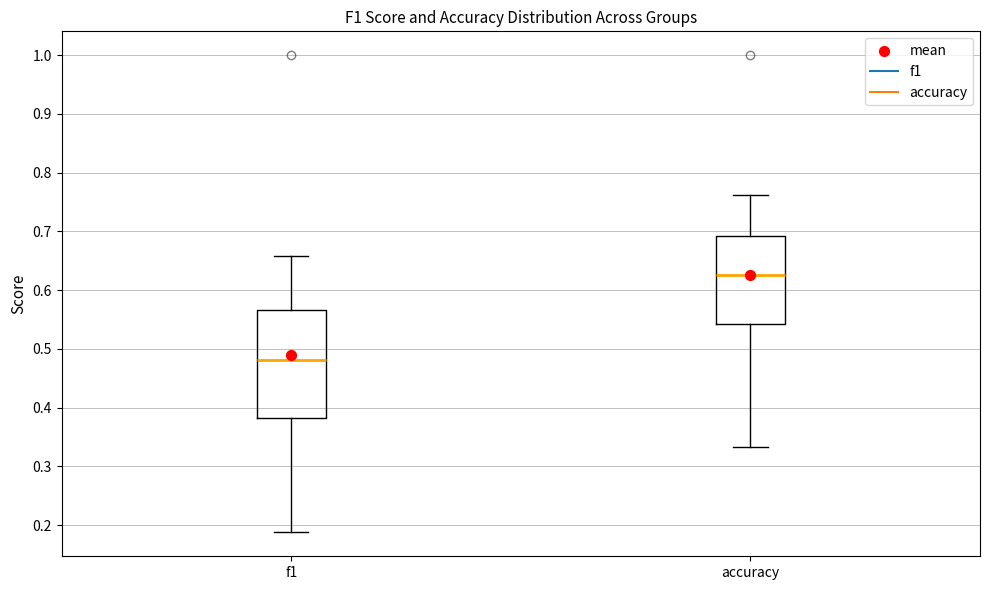

Which box is the tallest, from its lower edge to its upper edge?

f1